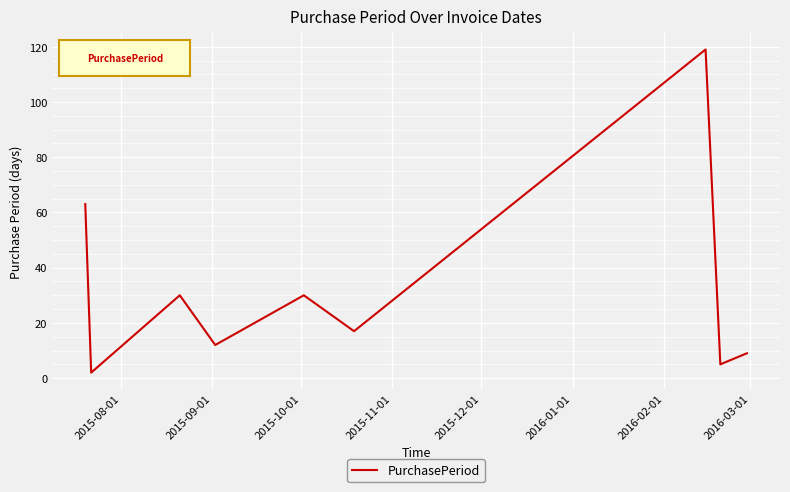

What is the difference between the maximum and minimum values?

117